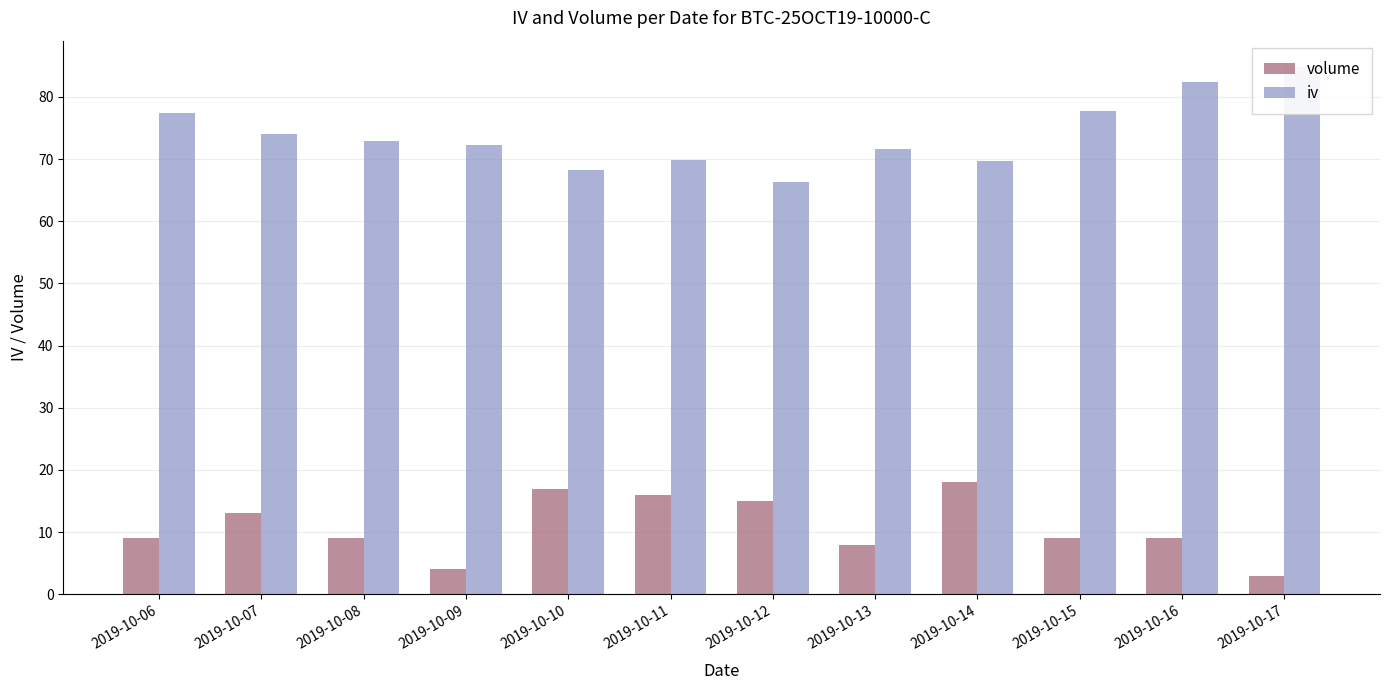

Where is iv nearest to the value 75?

2019-10-07